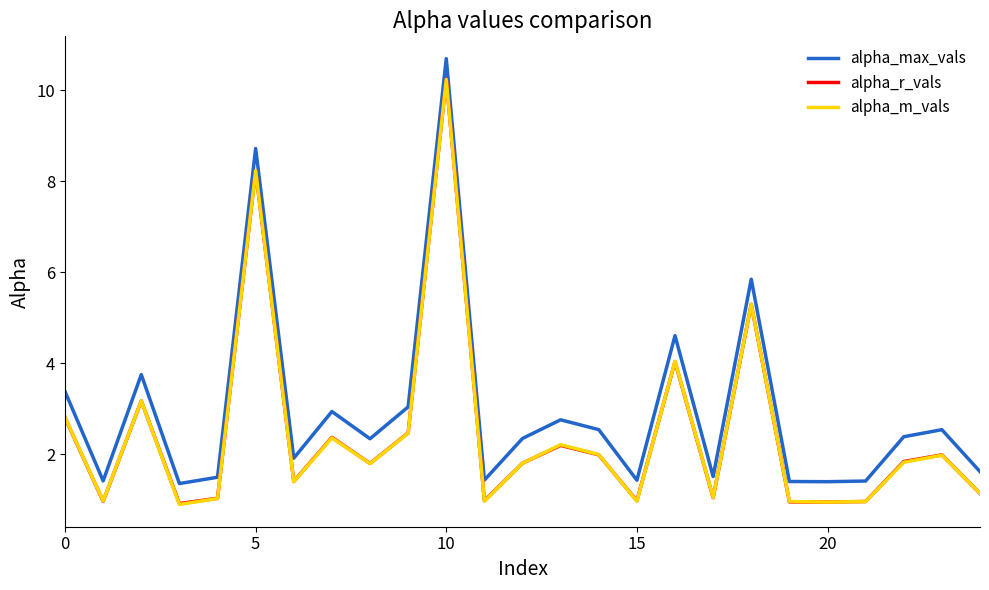

True or false: alpha_m_vals has more than 0 interior local peaks.

True